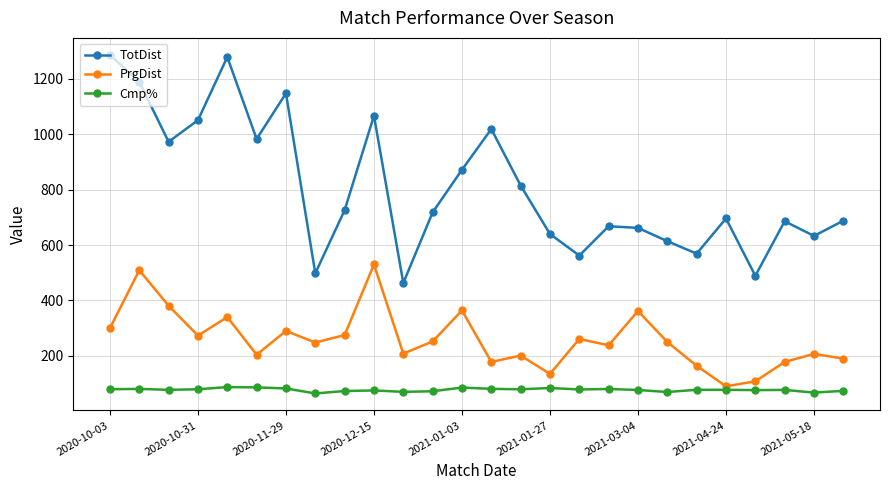

Count the number of categories in the chart.

26